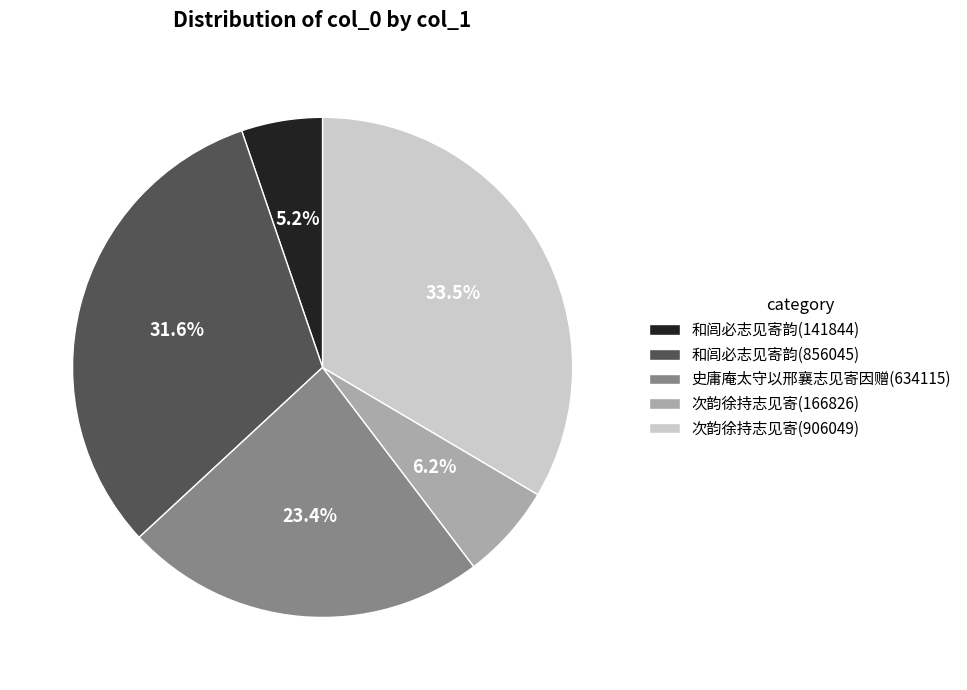

To the nearest percent, what is the average slice percentage?

20%